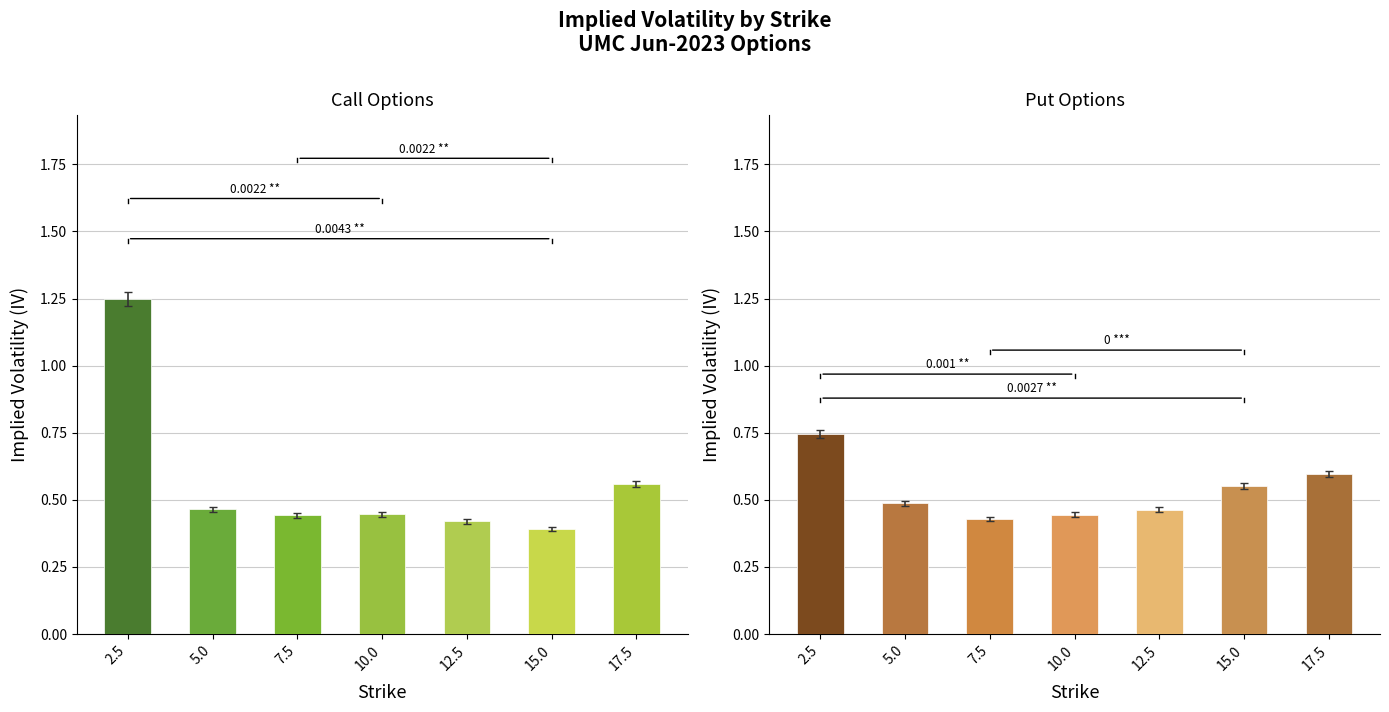

What is the sum of the IV (Call) values at 2.5 and 12.5?

1.7